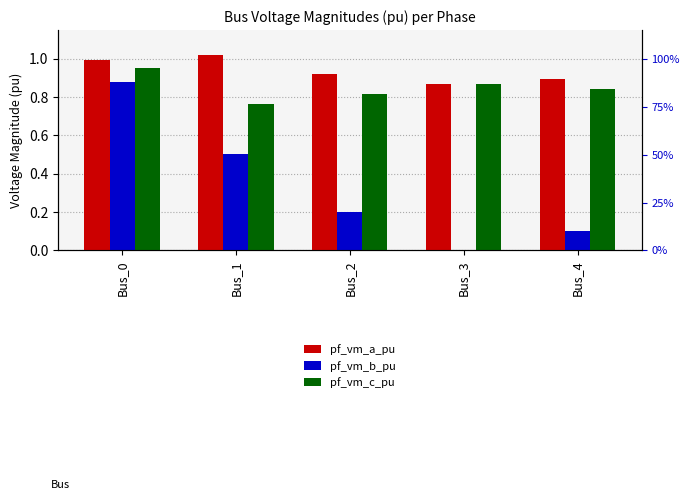

Which category has the highest value across all series?

Bus_1